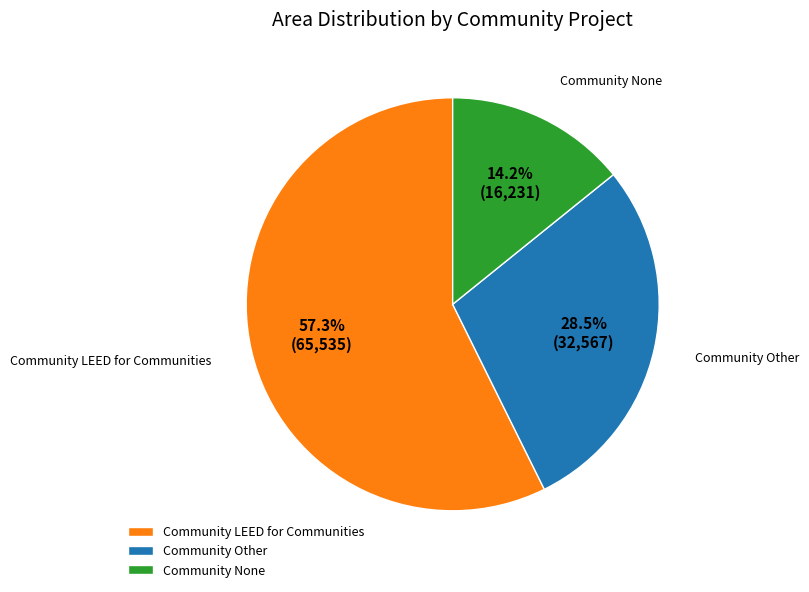

How many slices are in this pie chart?

3